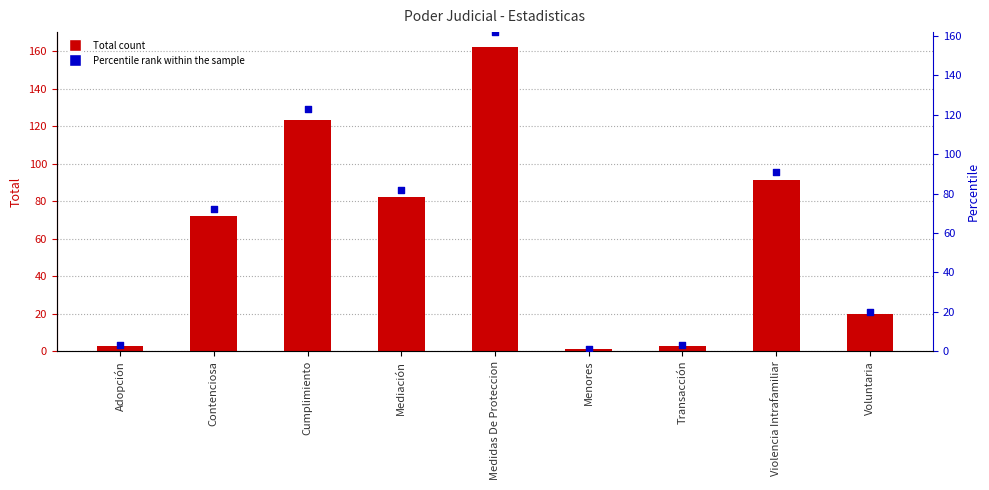

At how many categories does at least one series exceed 31?

5